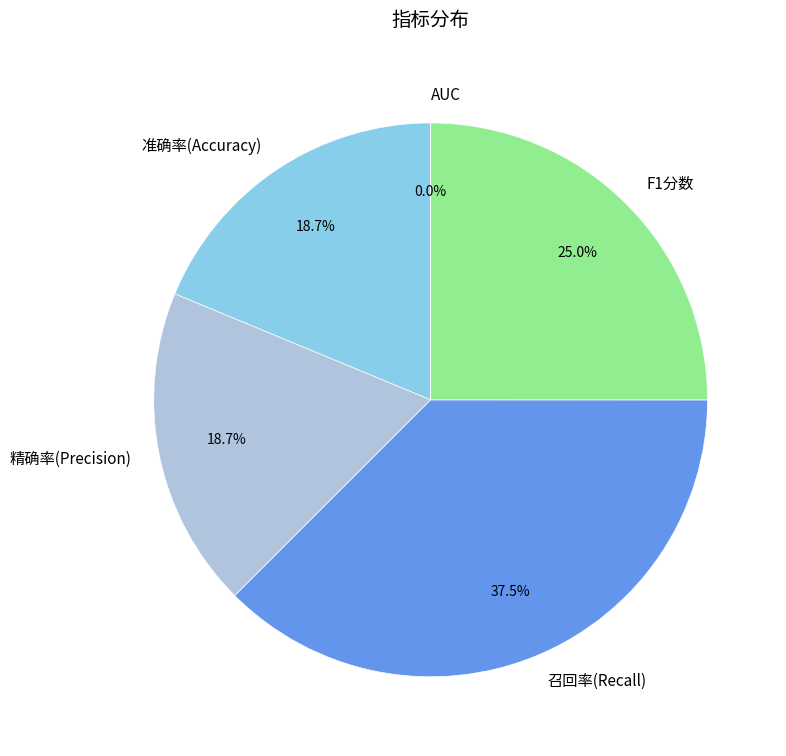

The 准确率(Accuracy) slice represents 4% of the pie. True or false?

False